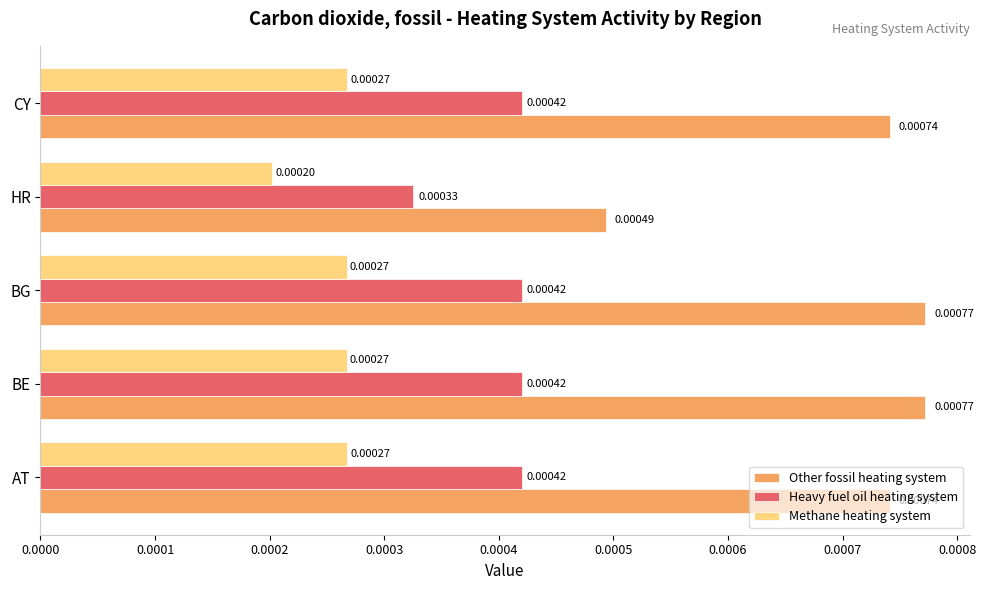

At which label is Heavy fuel oil heating system closest to 0?

HR